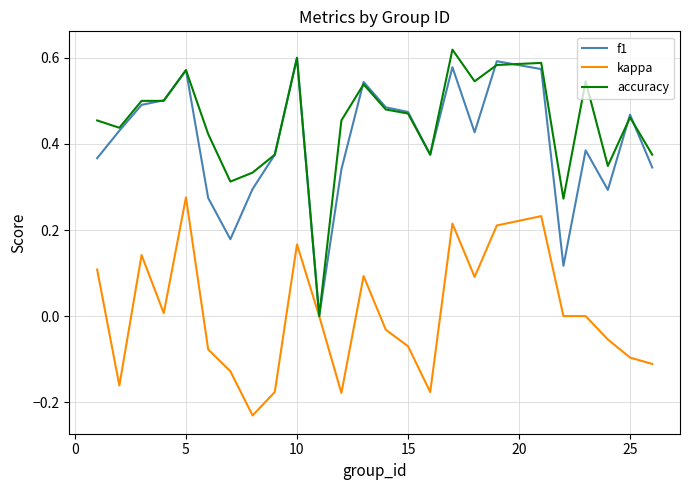

Which series has the largest total across all categories?

accuracy